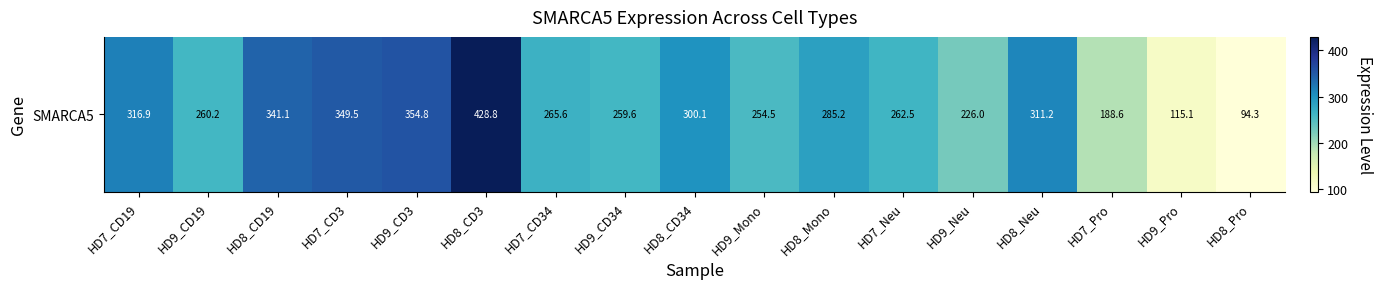

Count the number of data series in this chart.

1